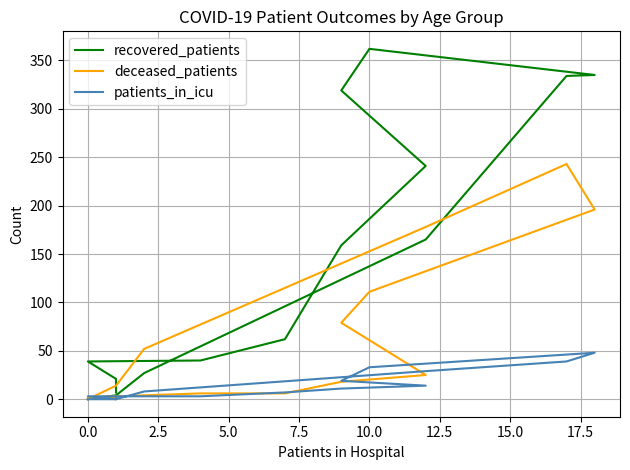

How many positive values does the patients_in_icu series have?

12